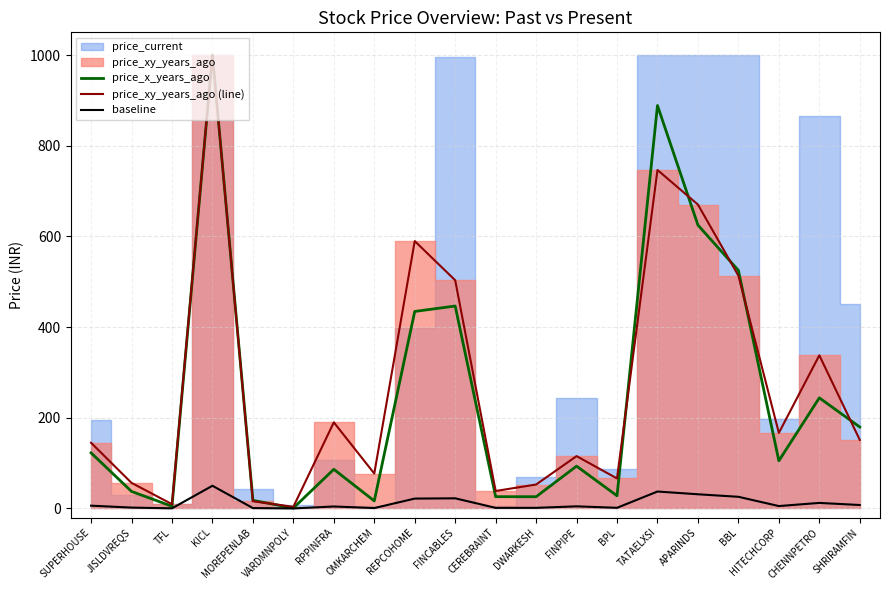

What is the sum of all price_xy_years_ago (line) values?

5447.8